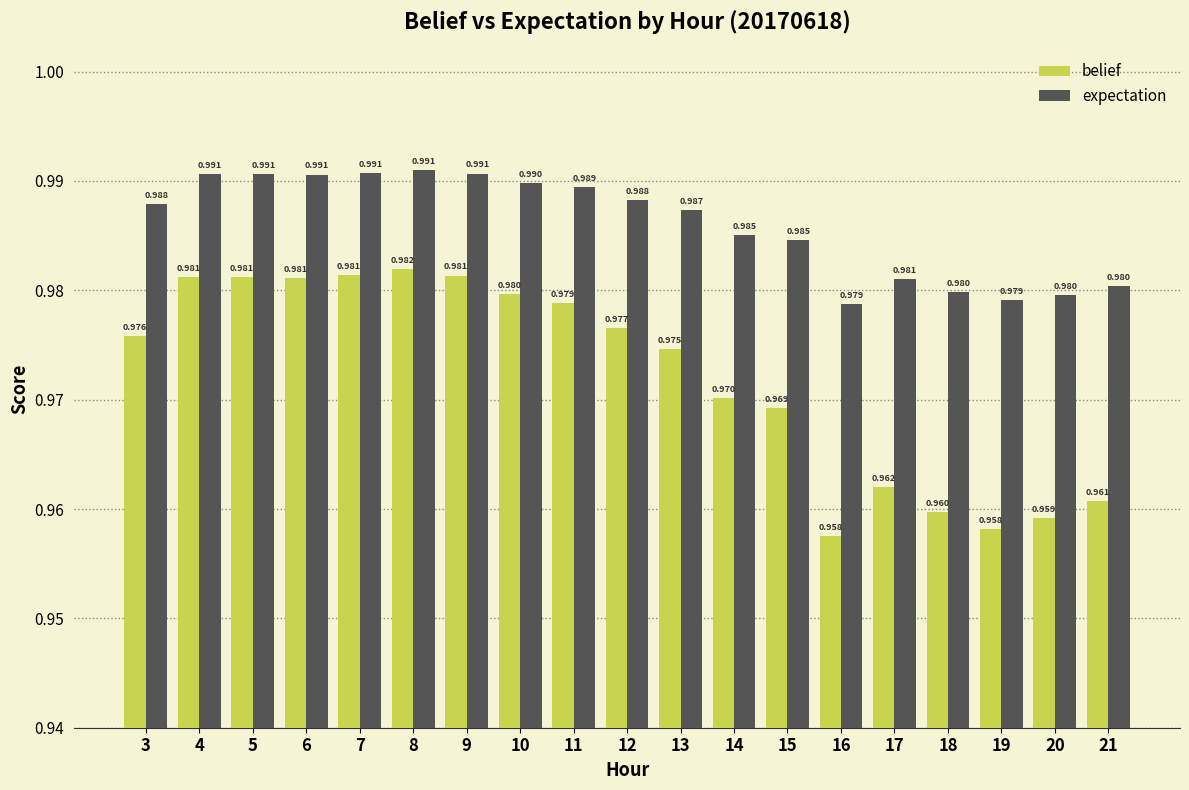

Rank the series by their average value, from lowest to highest.

belief, expectation